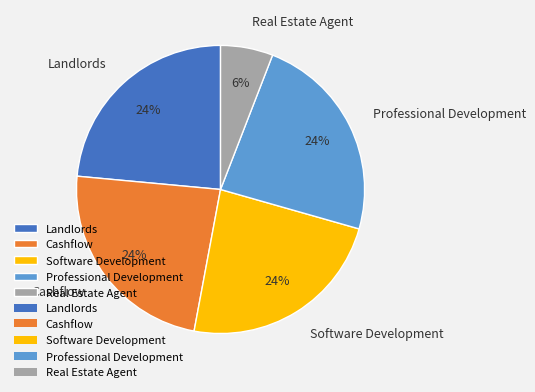

Combined, do Landlords and Cashflow account for over 50%?

No